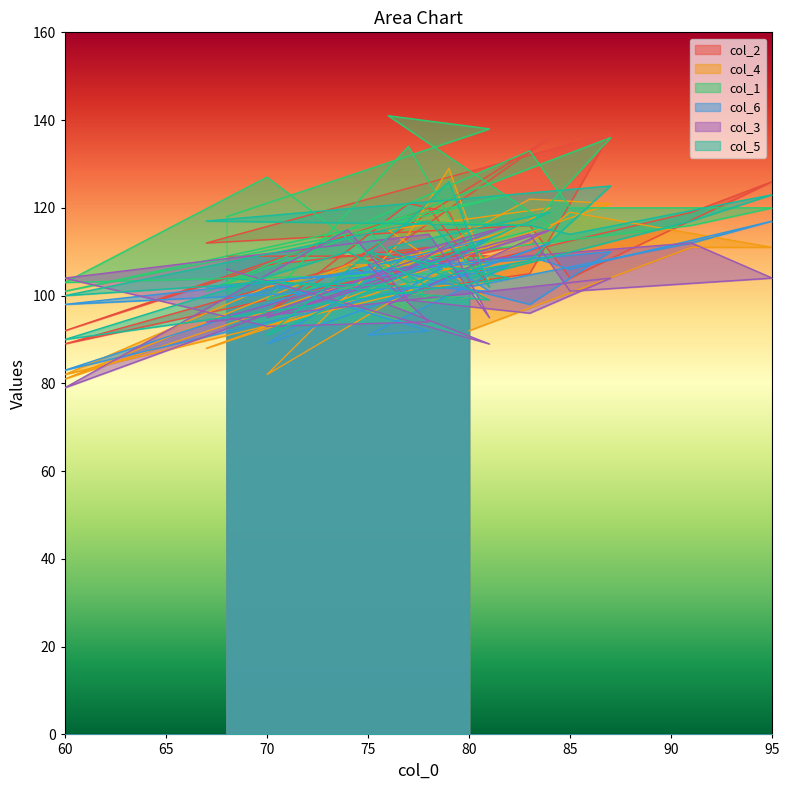

True or false: col_6 has more than 2 interior local peaks.

True